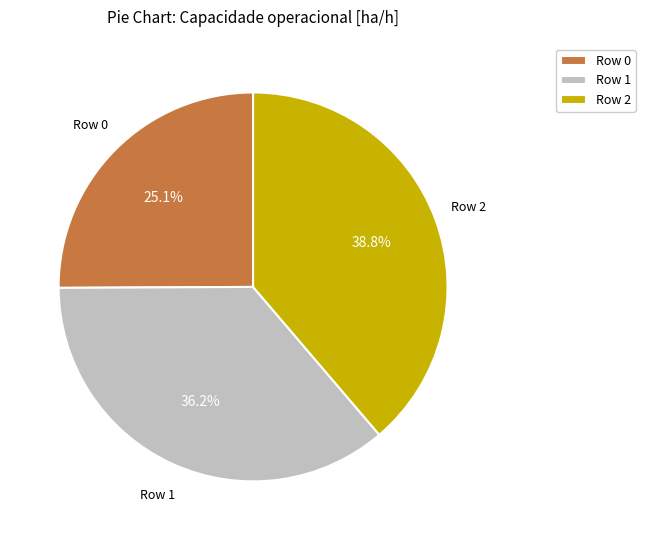

How many segments does this pie chart have?

3